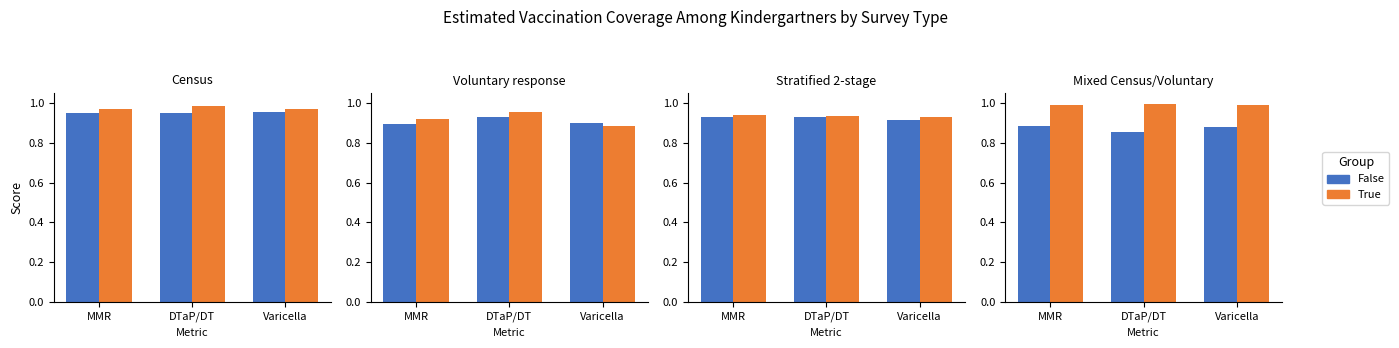

At which label is True closest to 0?

Varicella